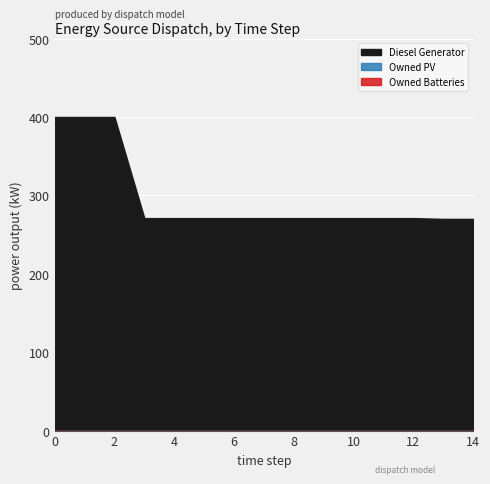

What is the value of the Diesel Generator point at the 15th from the left?

270